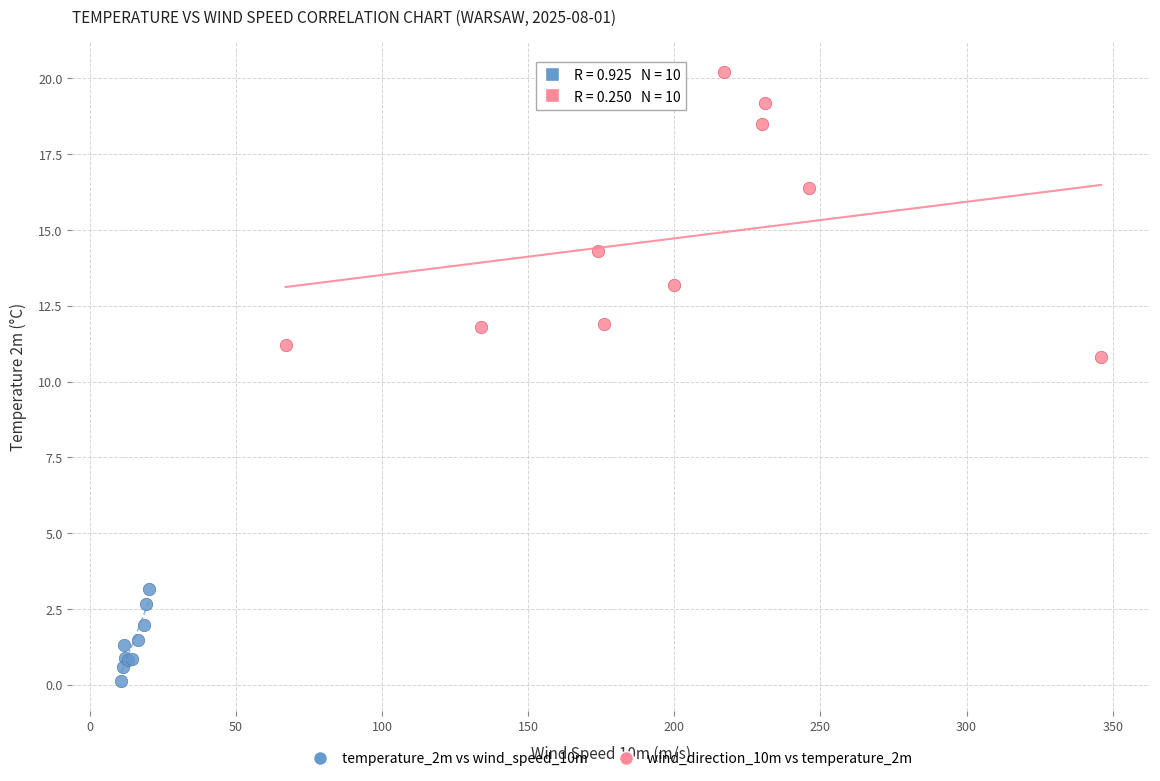

Which series has the widest spread of Y values?

wind_direction_10m vs temperature_2m